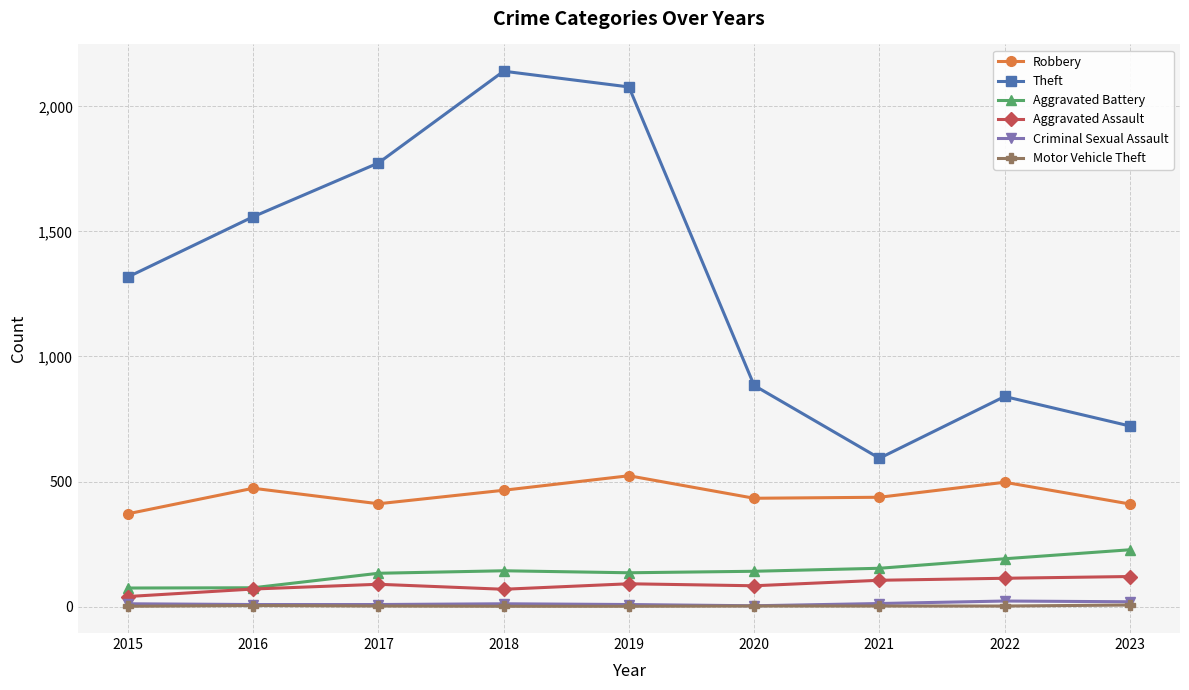

Which series has the largest total across all categories?

Theft